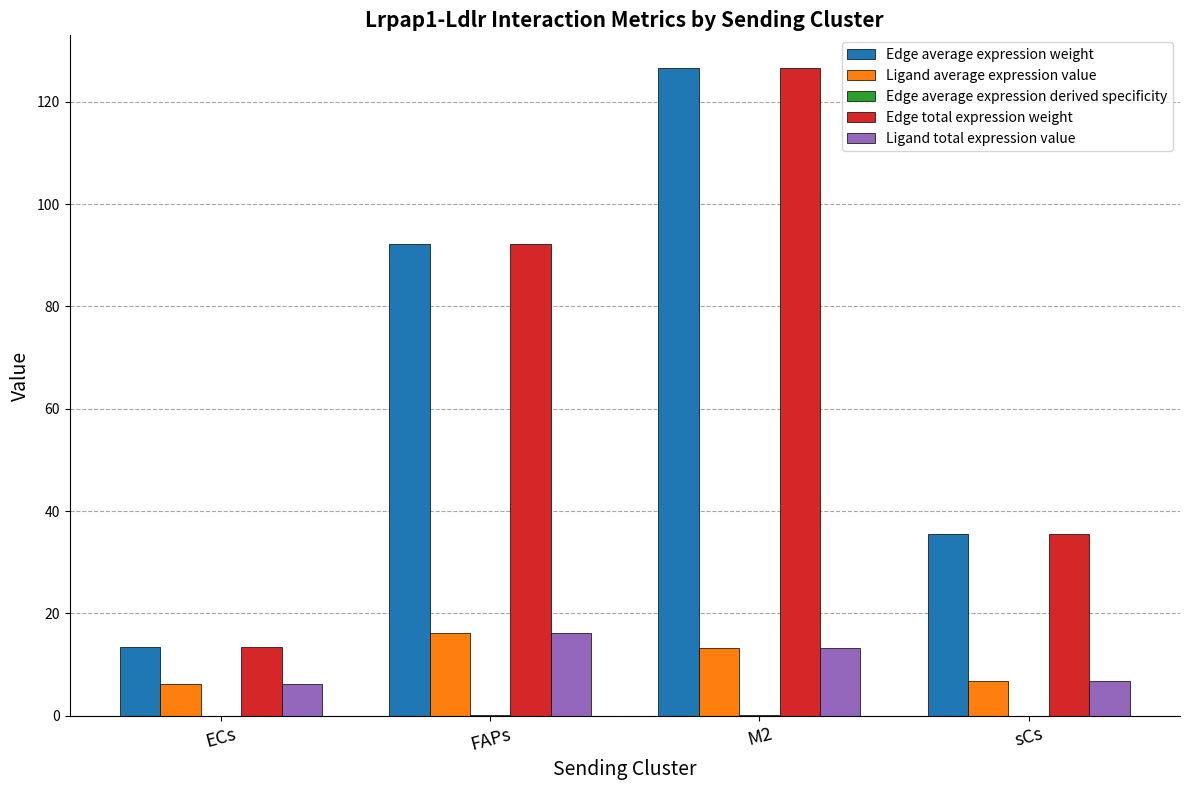

At which category is the sum across all series the highest?

M2